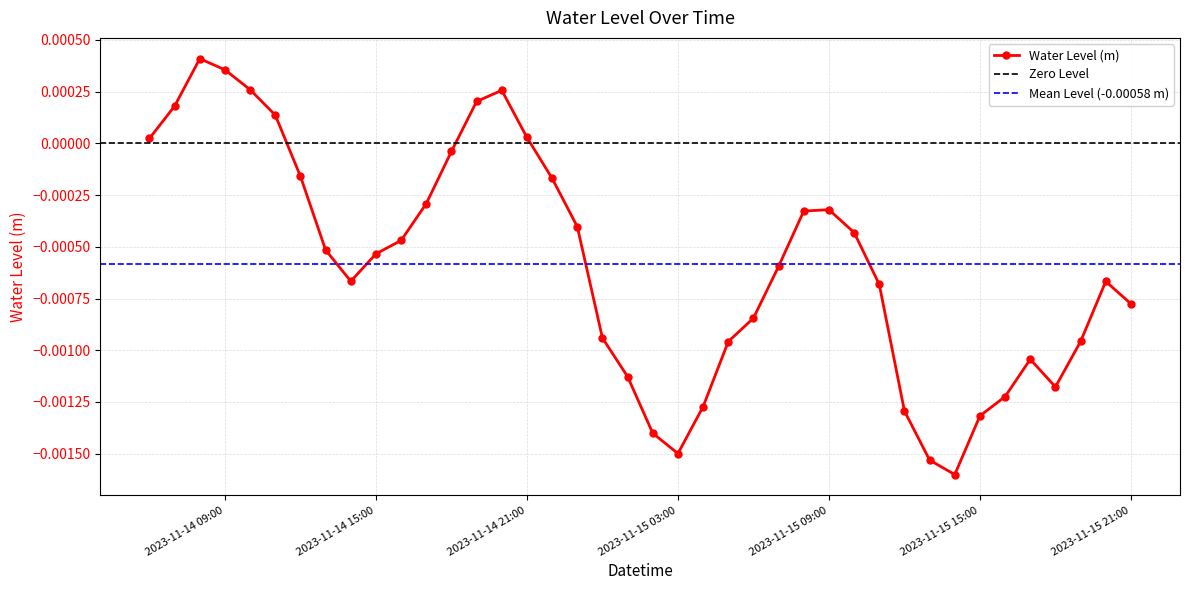

List the labels in order of value, smallest first.

2023-11-15 14:00, 2023-11-15 13:00, 2023-11-15 03:00, 2023-11-15 02:00, 2023-11-15 15:00, 2023-11-15 12:00, 2023-11-15 04:00, 2023-11-15 16:00, 2023-11-15 18:00, 2023-11-15 01:00, 2023-11-15 17:00, 2023-11-15 05:00, 2023-11-15 19:00, 2023-11-15 00:00, 2023-11-15 06:00, 2023-11-15 21:00, 2023-11-15 11:00, 2023-11-15 20:00, 2023-11-14 14:00, 2023-11-15 07:00, 2023-11-14 15:00, 2023-11-14 13:00, 2023-11-14 16:00, 2023-11-15 10:00, 2023-11-14 23:00, 2023-11-15 08:00, 2023-11-15 09:00, 2023-11-14 17:00, 2023-11-14 22:00, 2023-11-14 12:00, 2023-11-14 18:00, 2023-11-14 06:00, 2023-11-14 21:00, 2023-11-14 11:00, 2023-11-14 07:00, 2023-11-14 19:00, 2023-11-14 20:00, 2023-11-14 10:00, 2023-11-14 09:00, 2023-11-14 08:00